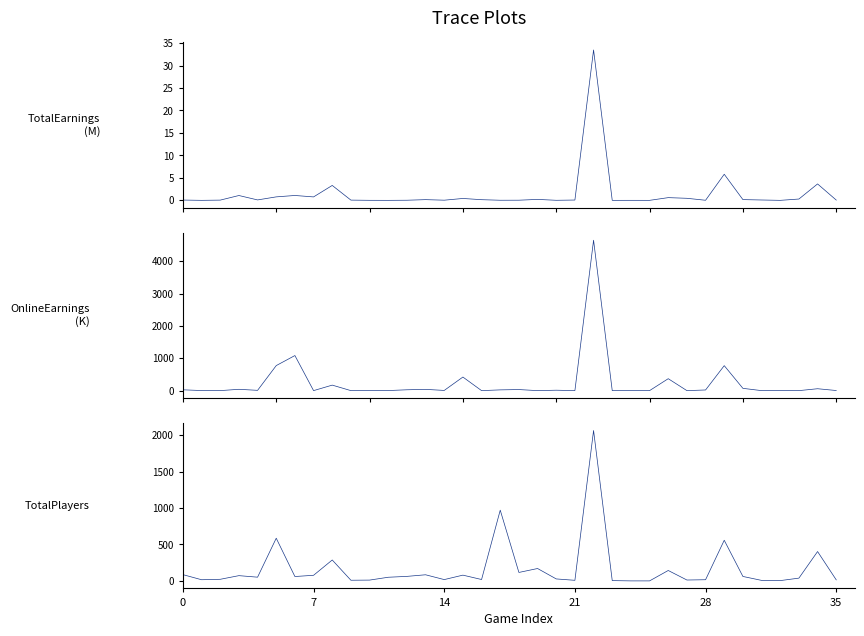

The value of TotalPlayers at 25 is 0.0. True or false?

True